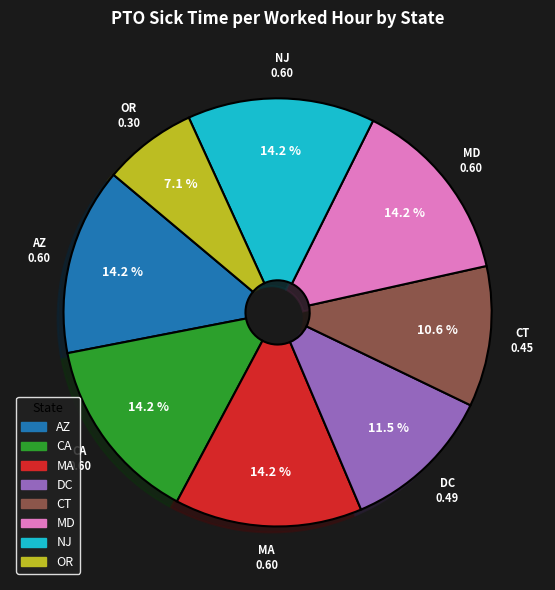

Is it true that CA is 14% of the pie?

True